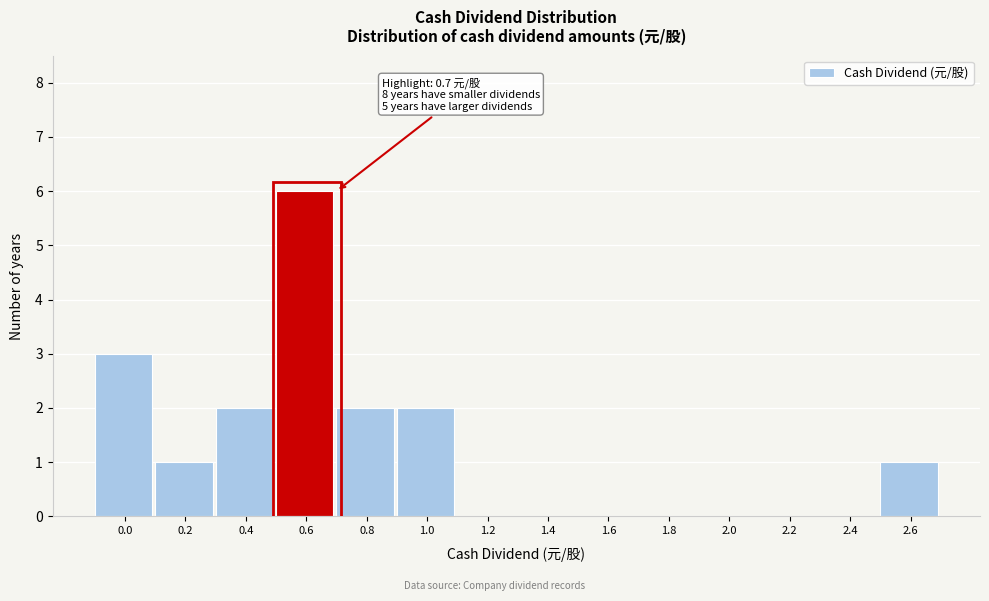

Reading left to right, transcribe all the data shown in this chart.

0.0=3	0.2=1	0.4=2	0.6=6	0.8=2	1.0=2	1.2=0	1.4=0	1.6=0	1.8=0	2.0=0	2.2=0	2.4=0	2.6=1